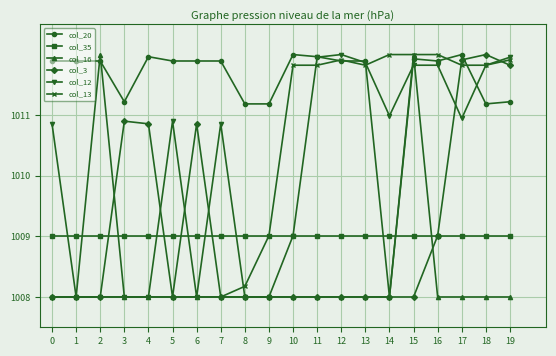

The value of col_20 at 1 is 1011.9. True or false?

True